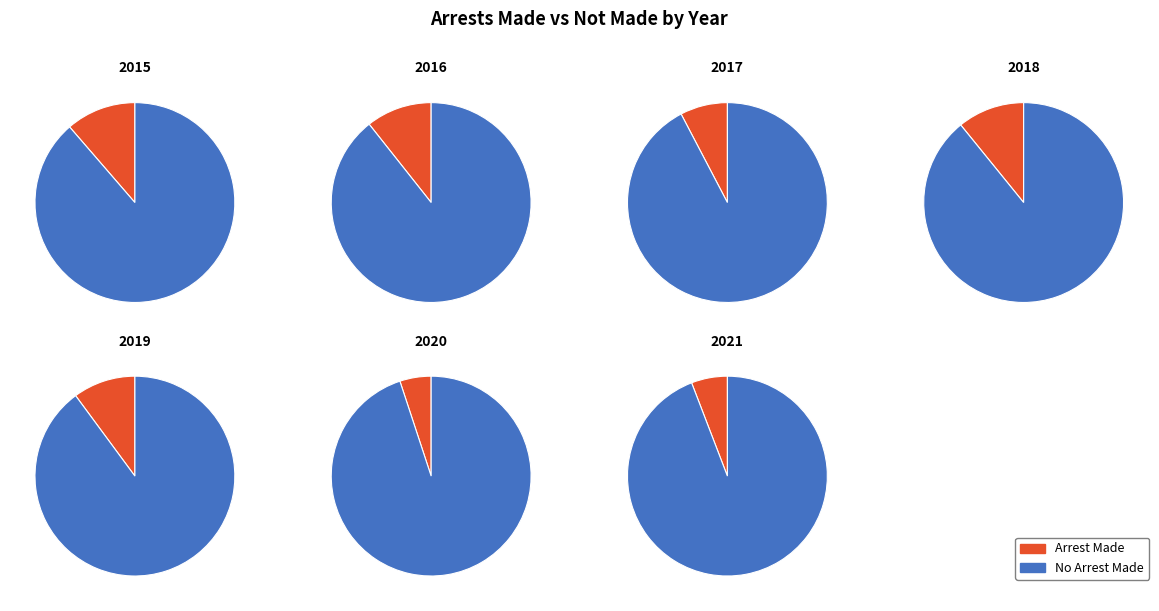

To the nearest percent, what is the difference between the 4 and 2 slice percentages?

2%